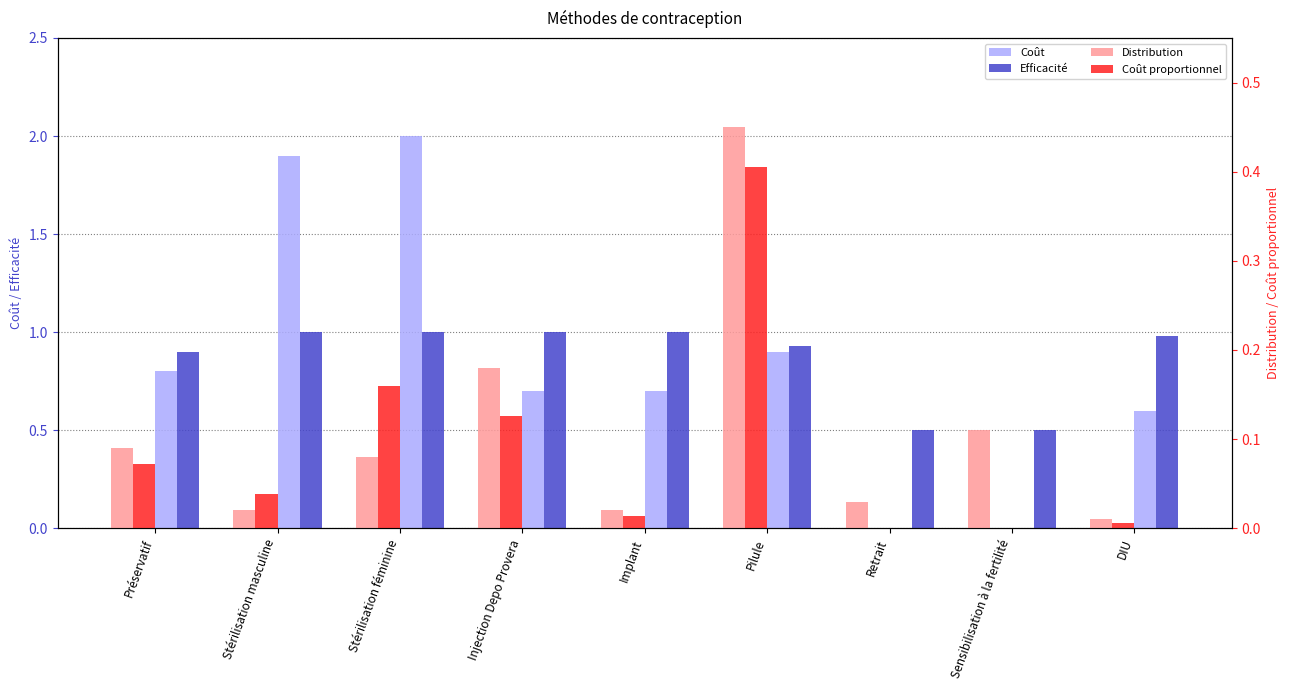

At which category is the sum across all series the highest?

Stérilisation féminine